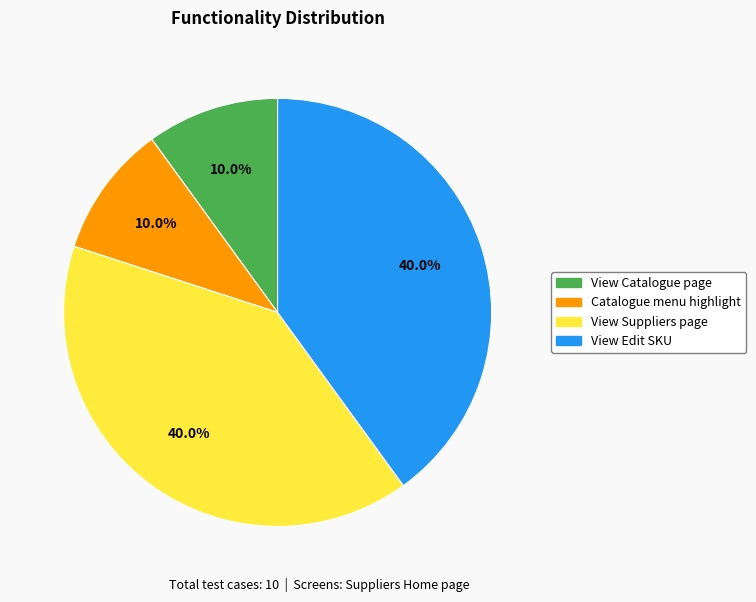

Is the sum of View Edit SKU and View Suppliers page greater than half?

Yes